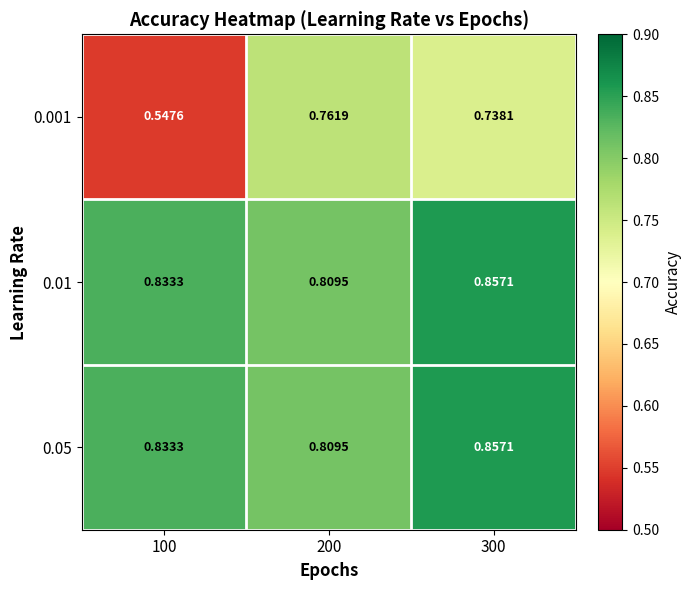

Which label corresponds to the smallest value in the chart?

100